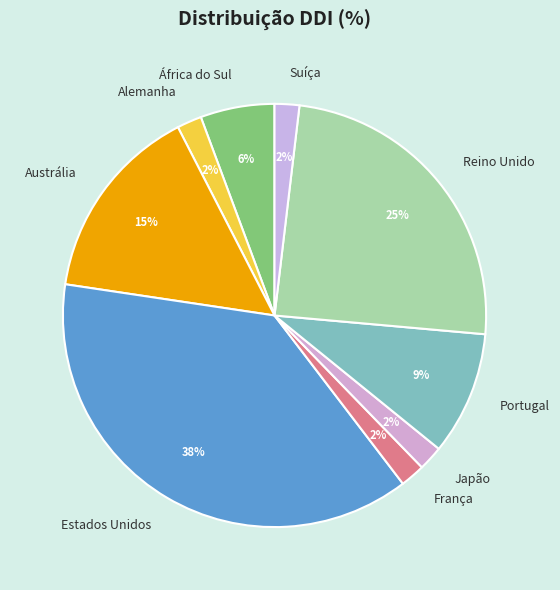

What percentage is the Austrália slice, to the nearest percent?

15%